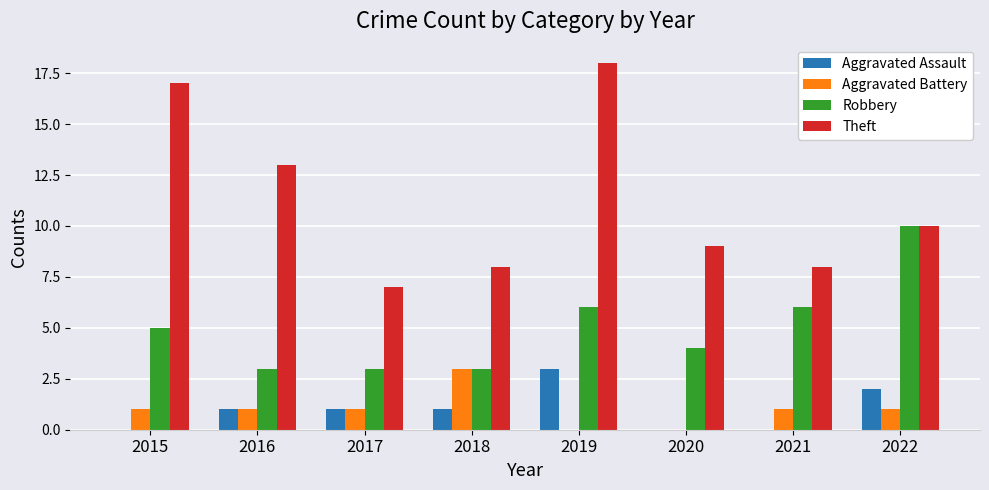

Which series changed the most between 2017 and 2022?

Robbery